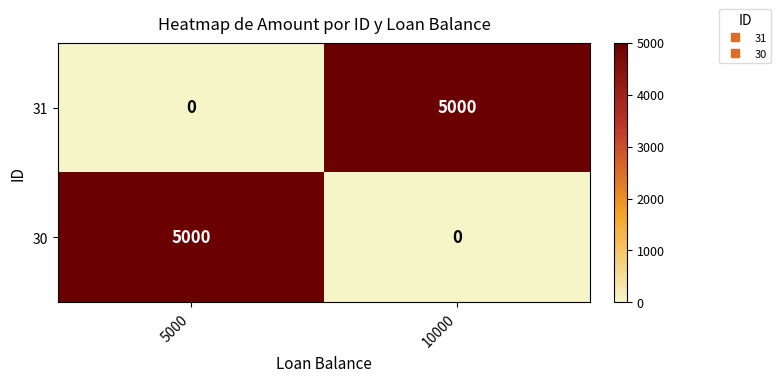

Reading left to right, list all the values displayed in this chart.

31: 5000=0	10000=5000
30: 5000=5000	10000=0